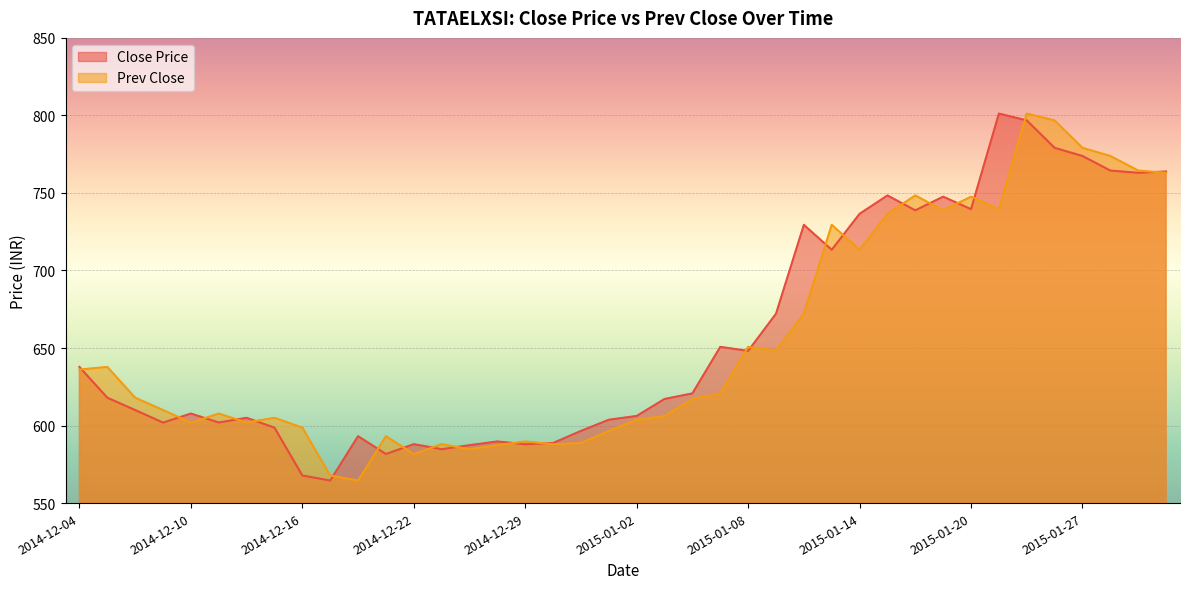

Reading right to left, transcribe all the data shown in this chart.

Close Price: 2015-01-30=763.9	2015-01-29=763.0	2015-01-28=764.5	2015-01-27=773.9	2015-01-23=779.1	2015-01-22=796.8	2015-01-21=801.2	2015-01-20=739.5	2015-01-19=747.6	2015-01-16=738.8	2015-01-15=748.4	2015-01-14=736.5	2015-01-13=713.4	2015-01-12=729.5	2015-01-09=672.1	2015-01-08=648.1	2015-01-07=650.8	2015-01-06=620.8	2015-01-05=617.1	2015-01-02=606.2	2015-01-01=603.8	2014-12-31=596.5	2014-12-30=588.8	2014-12-29=588.0	2014-12-26=589.8	2014-12-24=587.4	2014-12-23=584.8	2014-12-22=588.0	2014-12-19=581.6	2014-12-18=593.1	2014-12-17=564.5	2014-12-16=567.8	2014-12-15=598.6	2014-12-12=605.0	2014-12-11=602.0	2014-12-10=607.8	2014-12-09=601.9	2014-12-08=610.0	2014-12-05=618.0	2014-12-04=637.8
Prev Close: 2015-01-30=763.0	2015-01-29=764.5	2015-01-28=773.9	2015-01-27=779.1	2015-01-23=796.8	2015-01-22=801.2	2015-01-21=739.5	2015-01-20=747.6	2015-01-19=738.8	2015-01-16=748.4	2015-01-15=736.5	2015-01-14=713.4	2015-01-13=729.5	2015-01-12=672.1	2015-01-09=648.1	2015-01-08=650.8	2015-01-07=620.8	2015-01-06=617.1	2015-01-05=606.2	2015-01-02=603.8	2015-01-01=596.5	2014-12-31=588.8	2014-12-30=588.0	2014-12-29=589.8	2014-12-26=587.4	2014-12-24=584.8	2014-12-23=588.0	2014-12-22=581.6	2014-12-19=593.1	2014-12-18=564.5	2014-12-17=567.8	2014-12-16=598.6	2014-12-15=605.0	2014-12-12=602.0	2014-12-11=607.8	2014-12-10=601.9	2014-12-09=610.0	2014-12-08=618.0	2014-12-05=637.8	2014-12-04=636.1